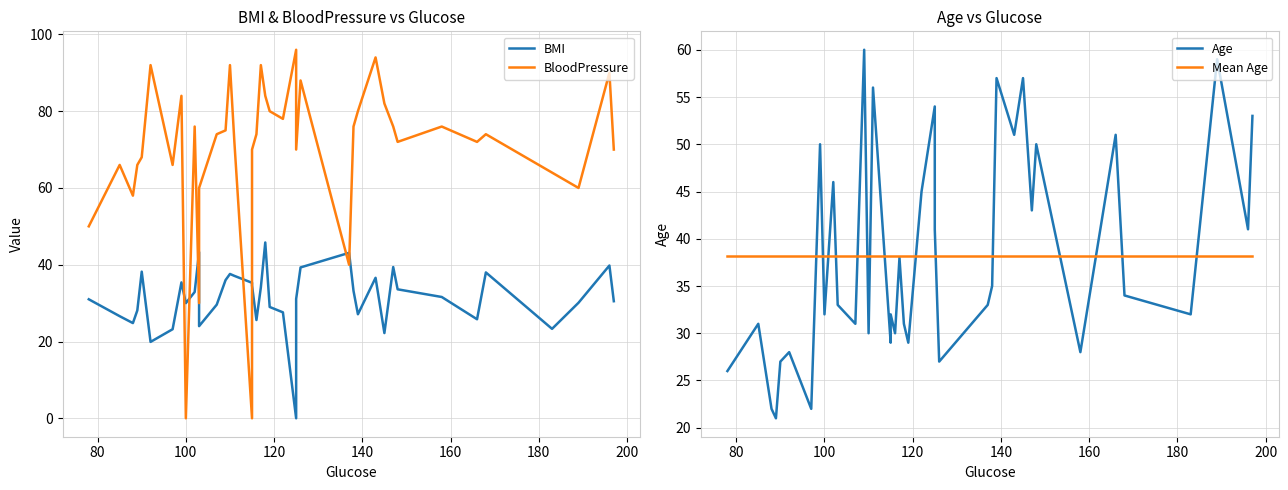

List the series in order of their peak value, highest first.

BloodPressure, Age, BMI, Mean Age